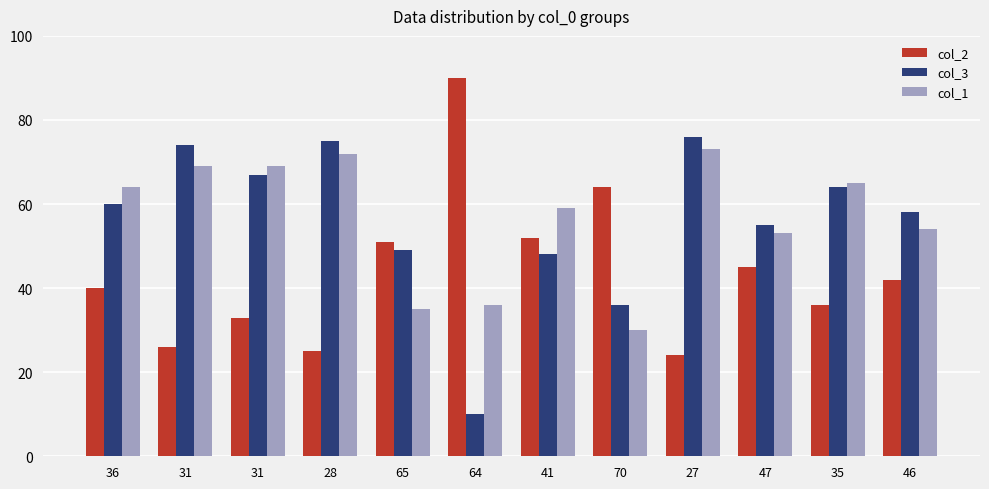

Reading left to right, transcribe all the data shown in this chart.

col_2: 40	26	33	25	51	90	52	64	24	45	36	42
col_3: 60	74	67	75	49	10	48	36	76	55	64	58
col_1: 64	69	69	72	35	36	59	30	73	53	65	54